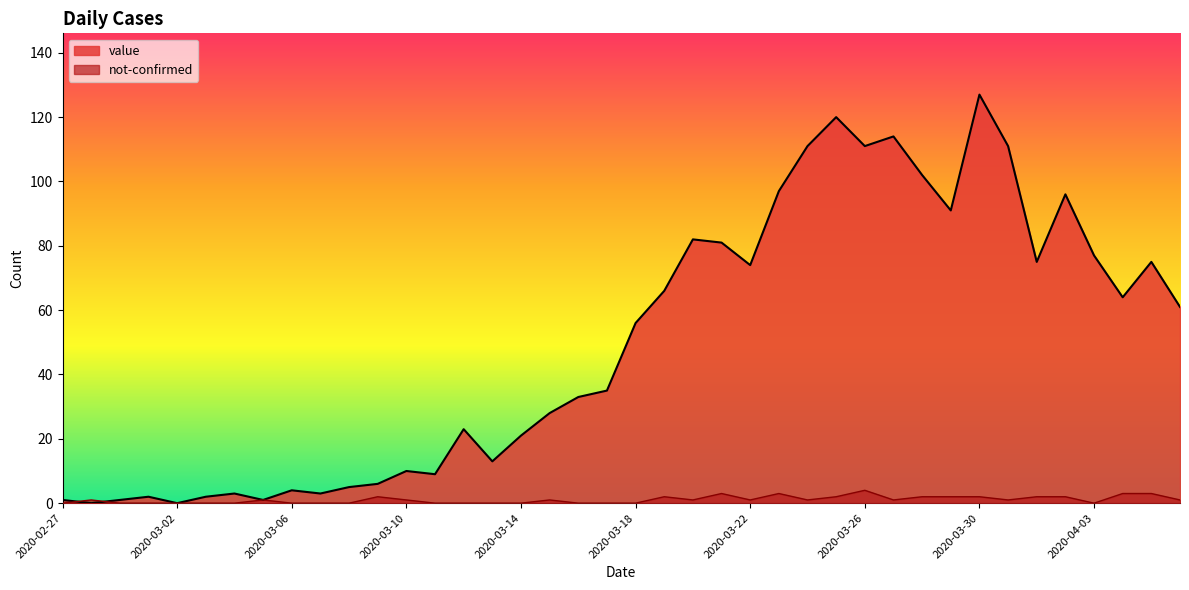

After their last crossing, which series has the higher values: not-confirmed or value?

value